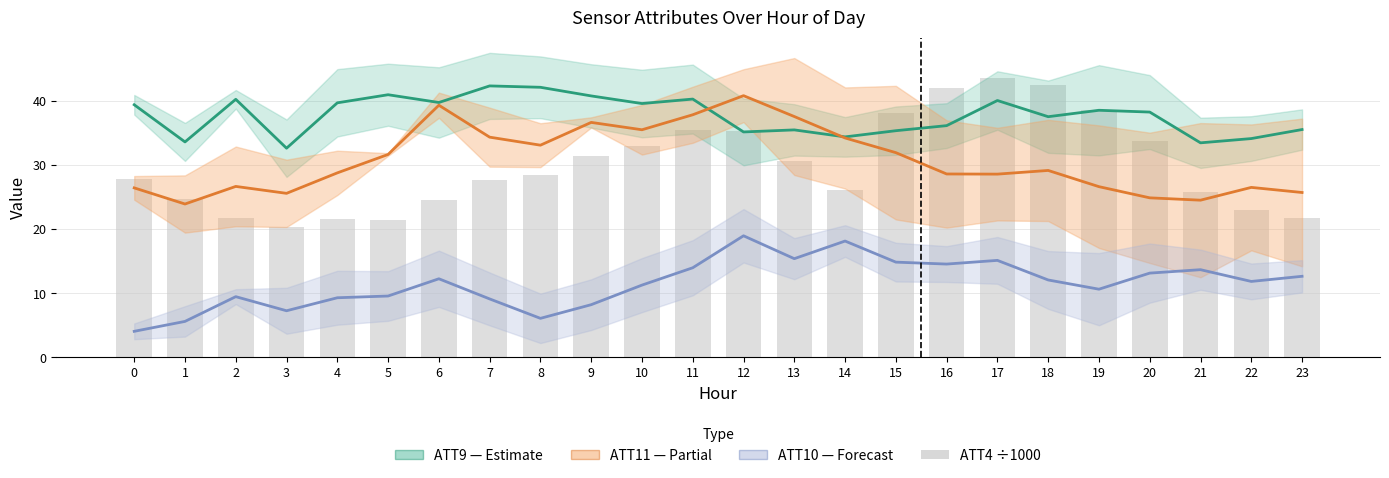

True or false: ATT10 (Forecast) has a value of 9.3 at 4.

True